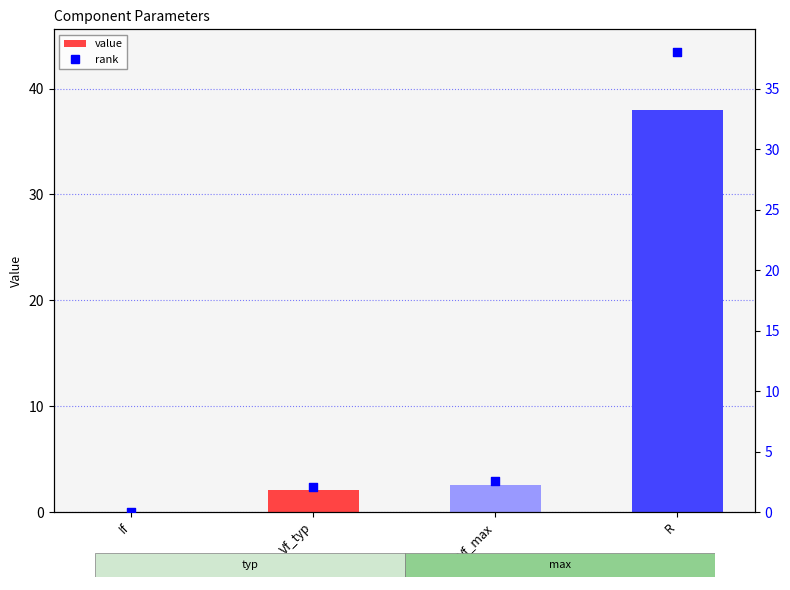

Which series reaches the minimum Y coordinate?

value